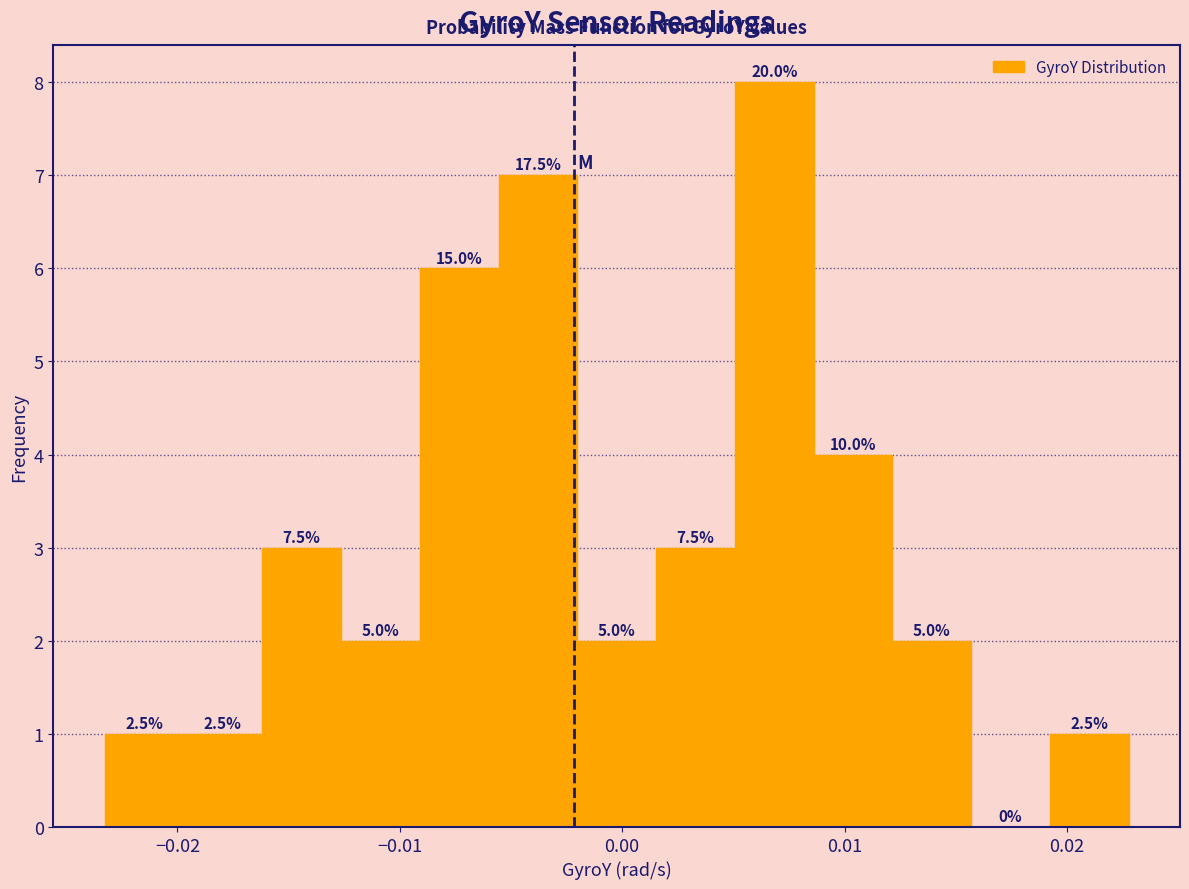

Read against the x-axis, roughly where is the centre of the tallest bar?

0.007